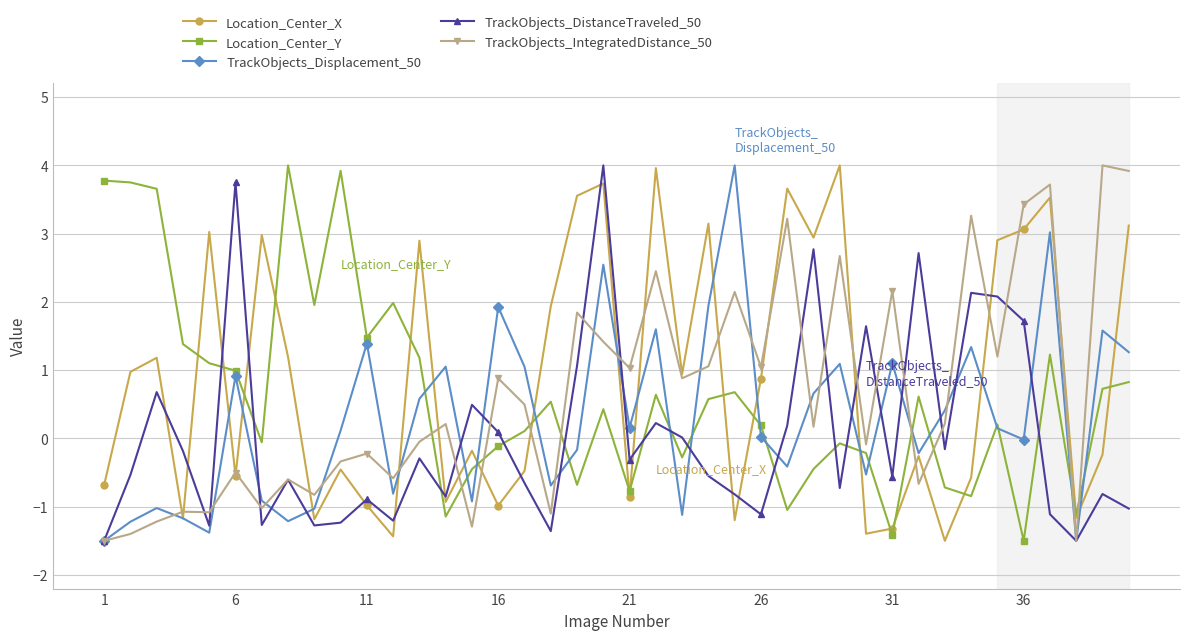

At how many categories does at least one series exceed 0?

39